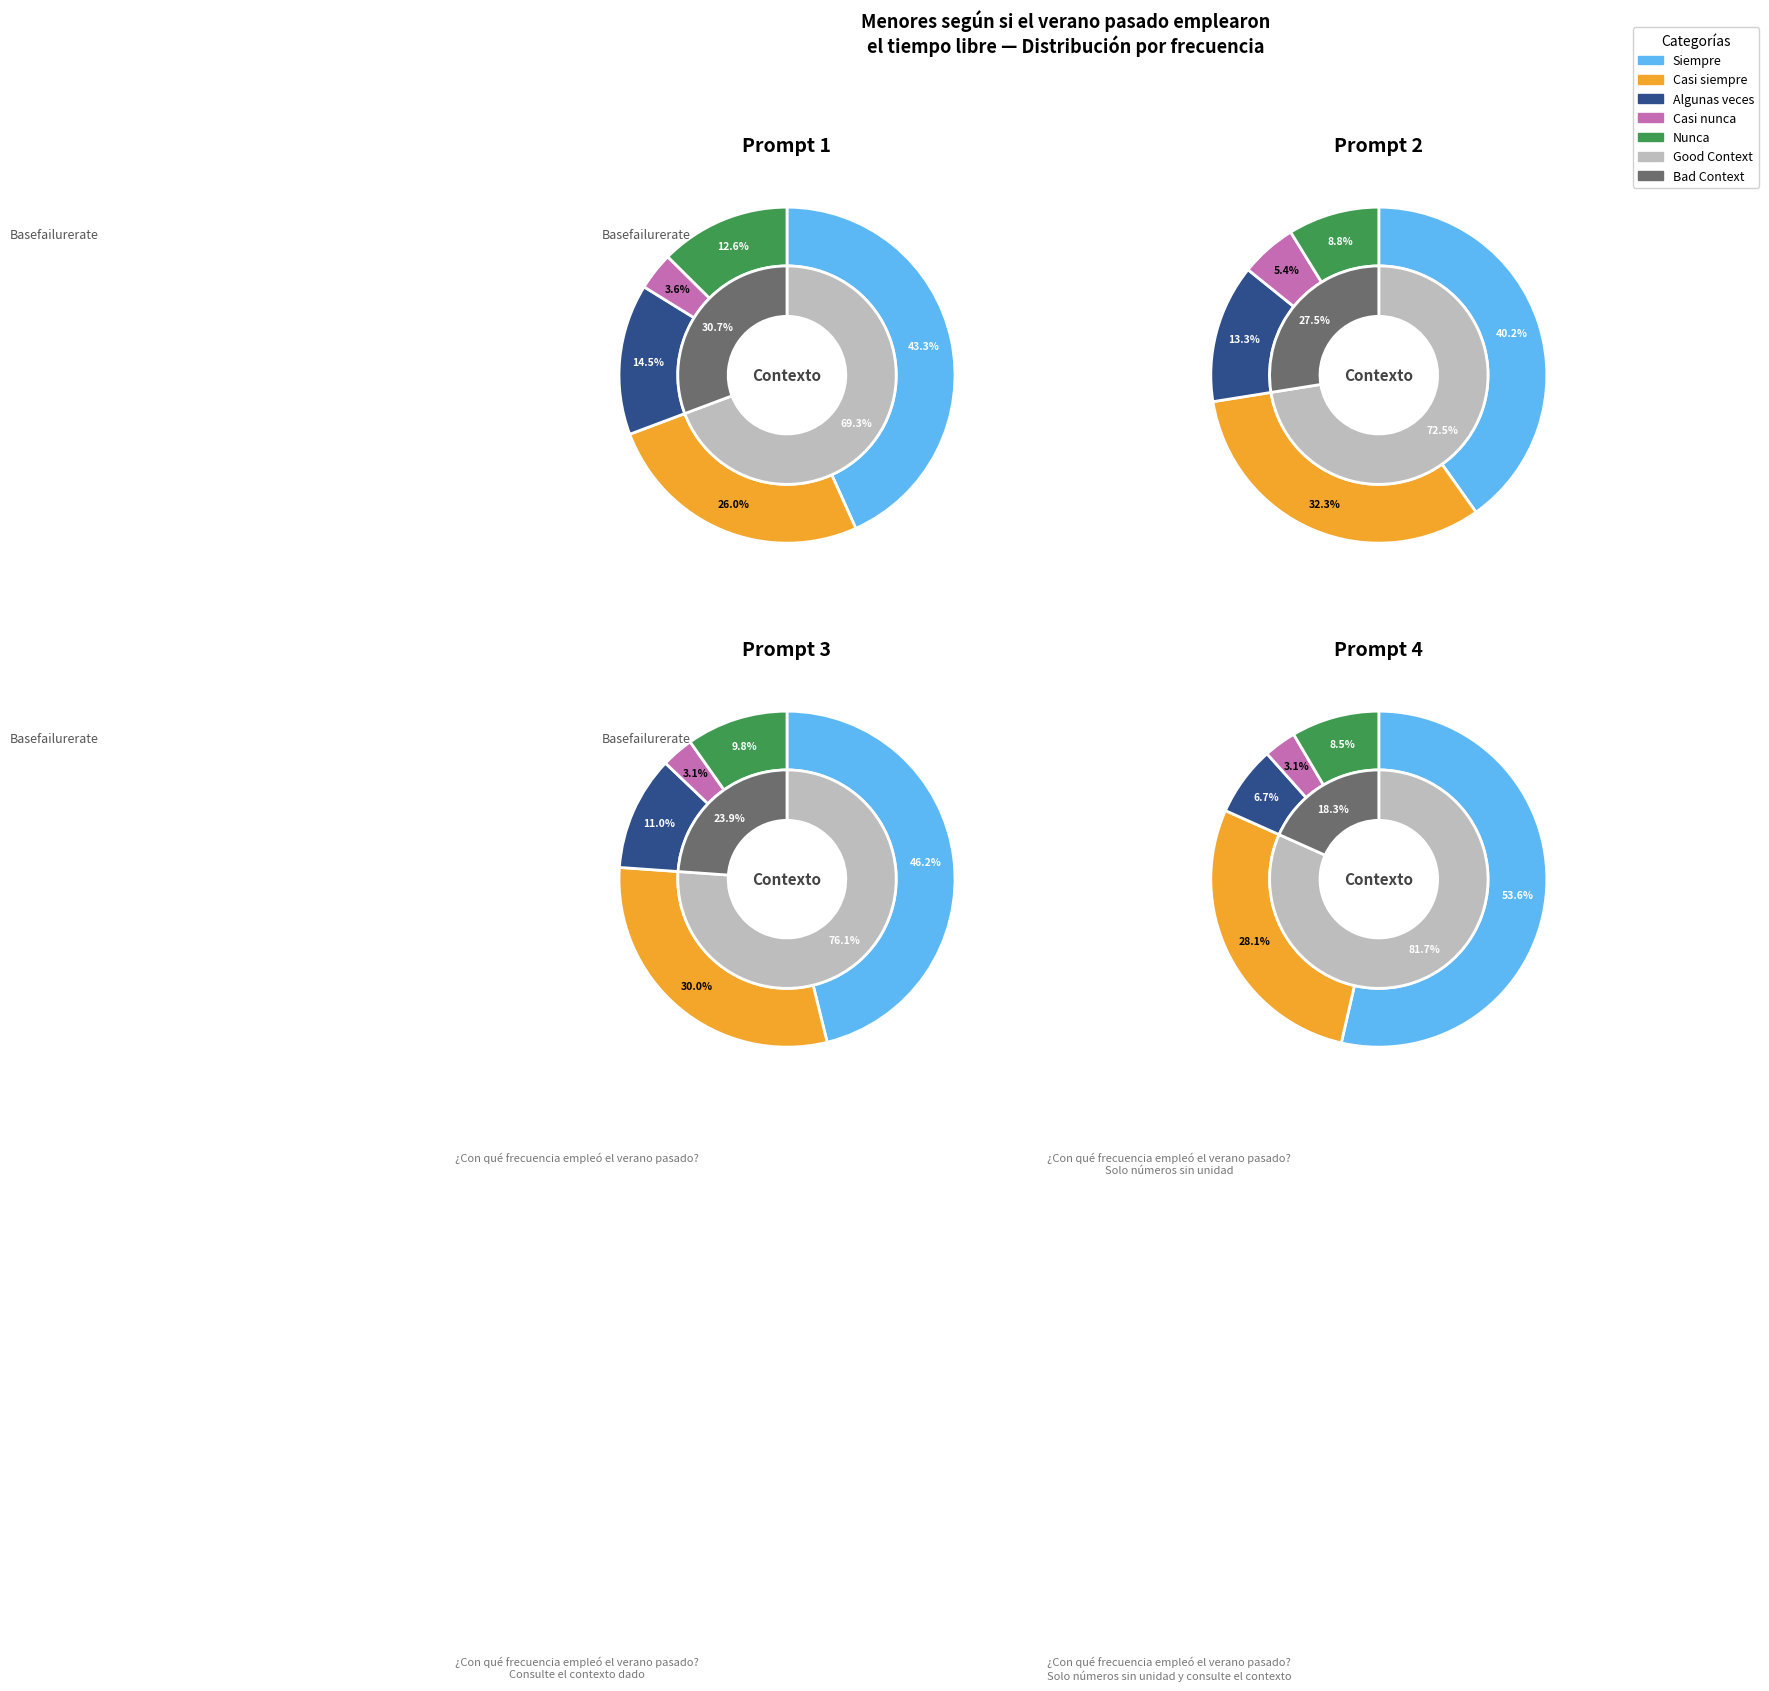

Does any single category account for the majority?

No